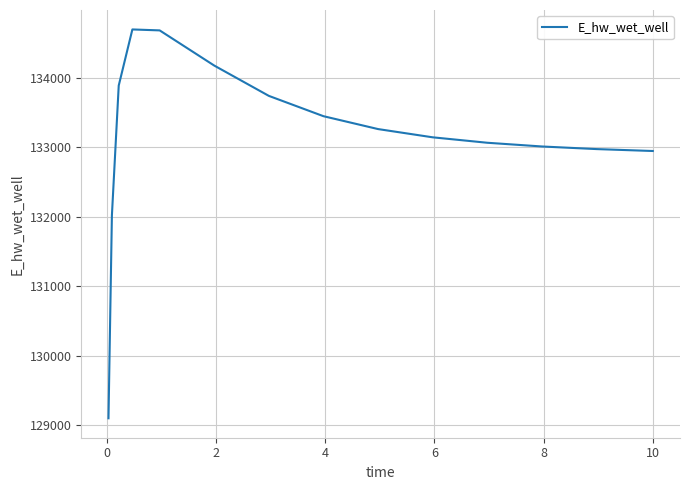

Is this an area chart (filled region under the line)?

No